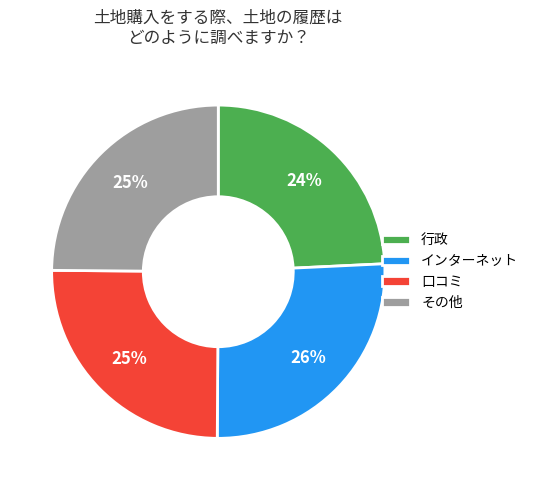

To the nearest percent, what portion does インターネット represent?

26%